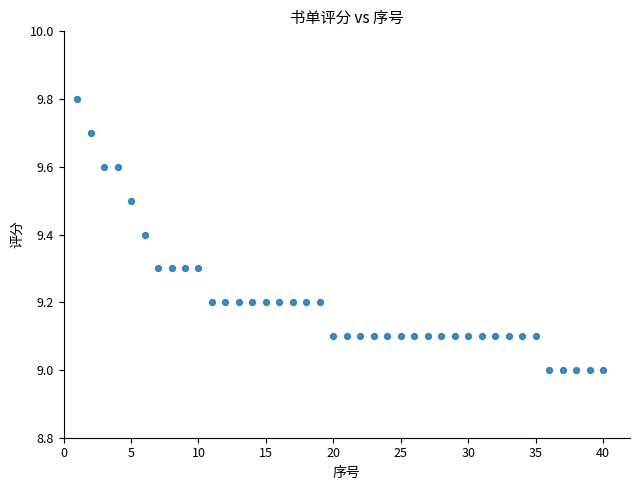

What is the range of X values (max minus min)?

39.0